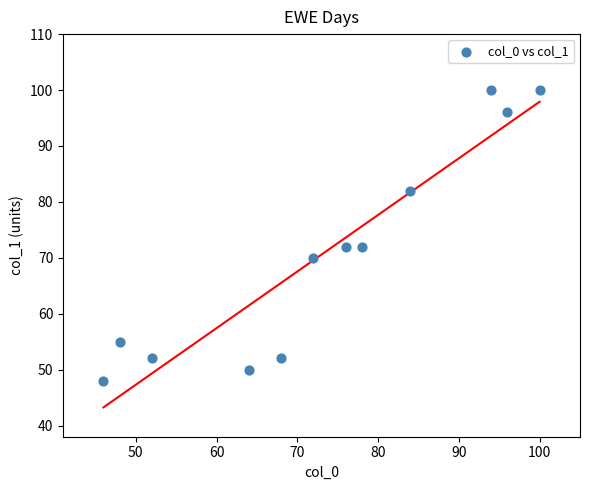

What is the average Y value?

71